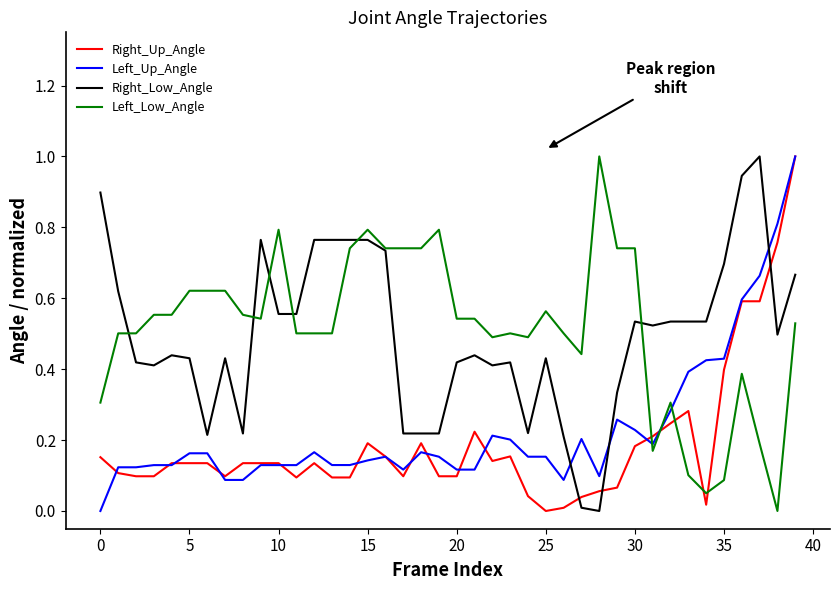

Does the chart have visible grid lines?

No